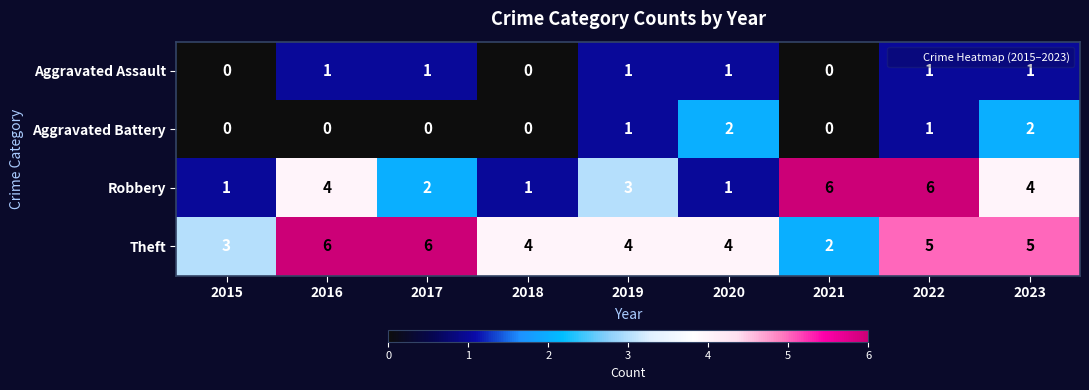

What is the difference between the highest and lowest values at 2015?

3